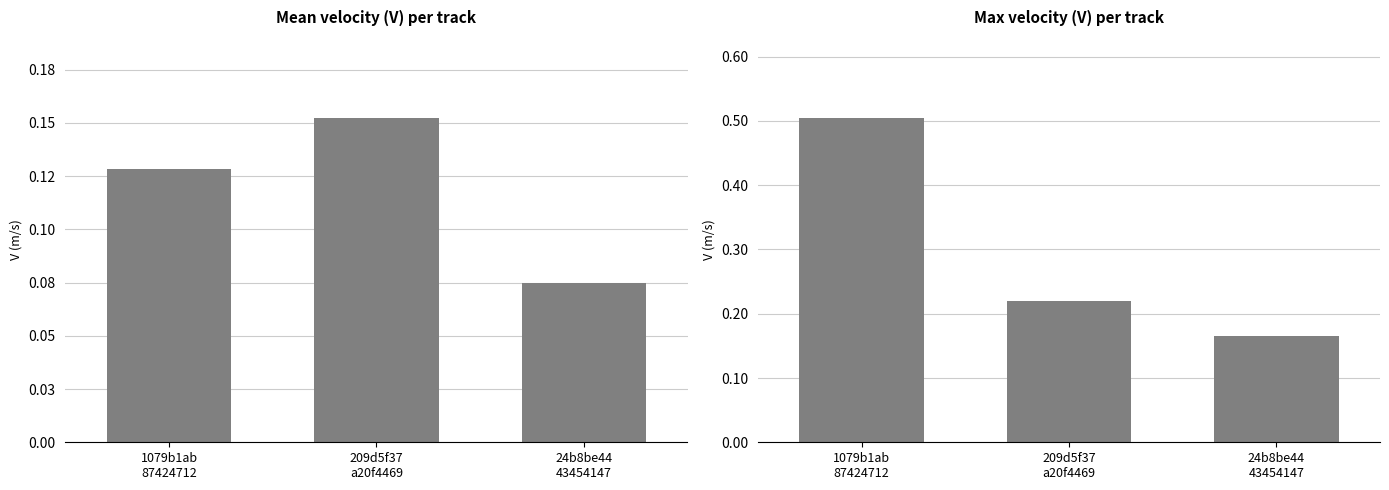

Which series has the largest range (max minus min)?

Max V